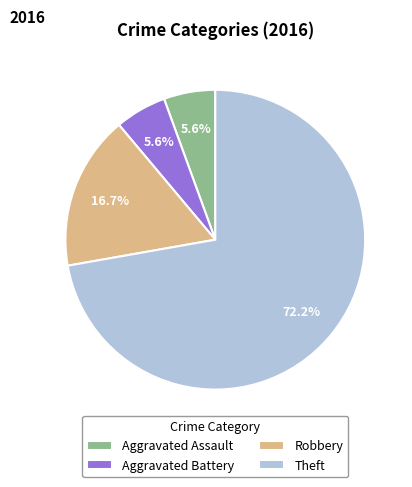

Does Theft represent more than half of the total?

Yes